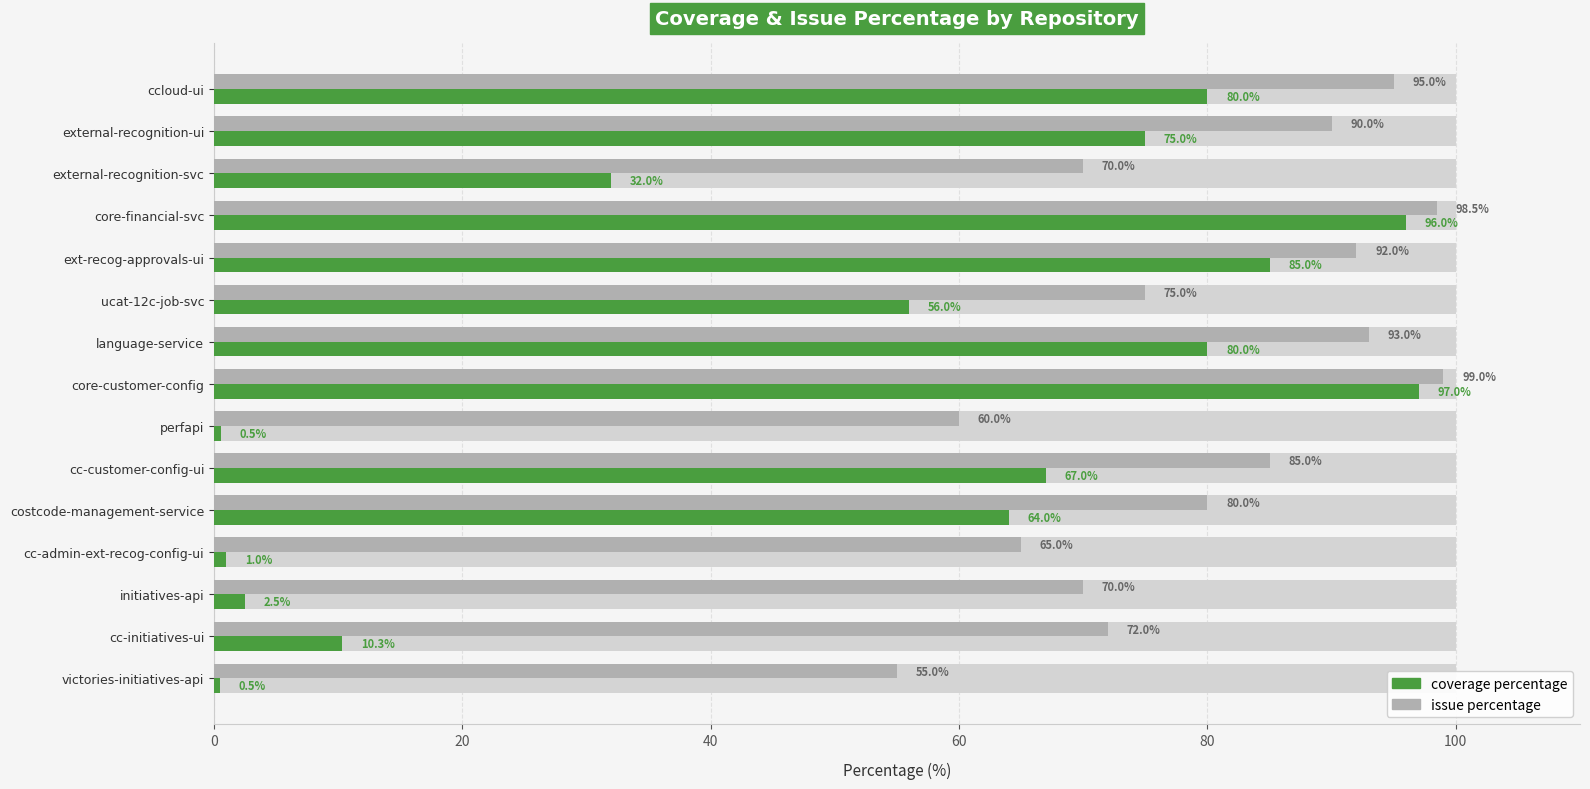

Is it true that coverage percentage equals 3.9 at initiatives-api?

False